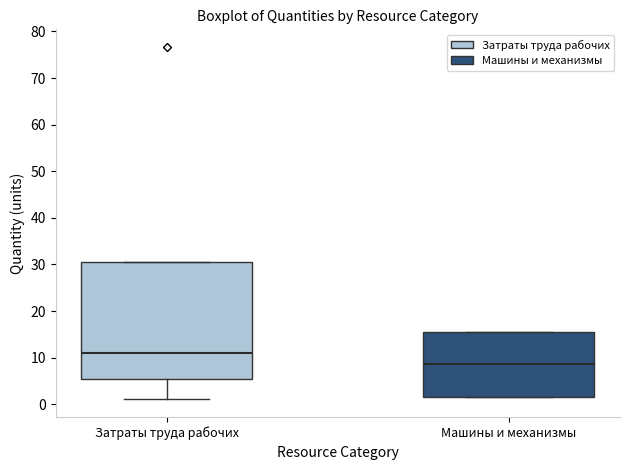

Where is the upper edge of the box for Машины и механизмы on the y-axis? The values are not printed on the chart, so give them approximately, as read against the axis.

15